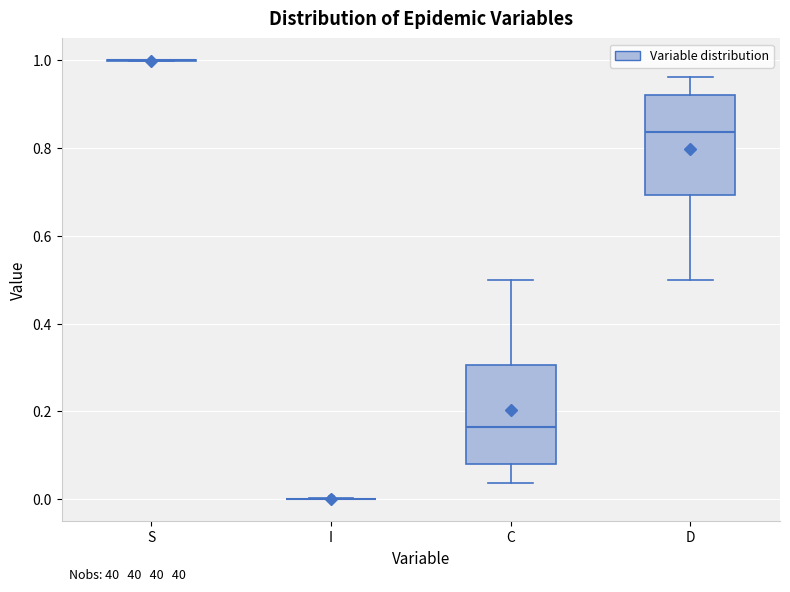

Reading left to right, read every box against the y-axis: the position of its median line, the range the box covers, and the ends of its whiskers. The values are not printed on the chart, so give them approximately, as read against the axis.

S: box collapsed to a line at 1.00, whiskers 1.00 to 1.00
I: box collapsed to a line at 0.00, whiskers 0.00 to 0.00
C: median 0.16, box 0.08 to 0.30, whiskers 0.04 to 0.50
D: median 0.84, box 0.70 to 0.92, whiskers 0.50 to 0.96